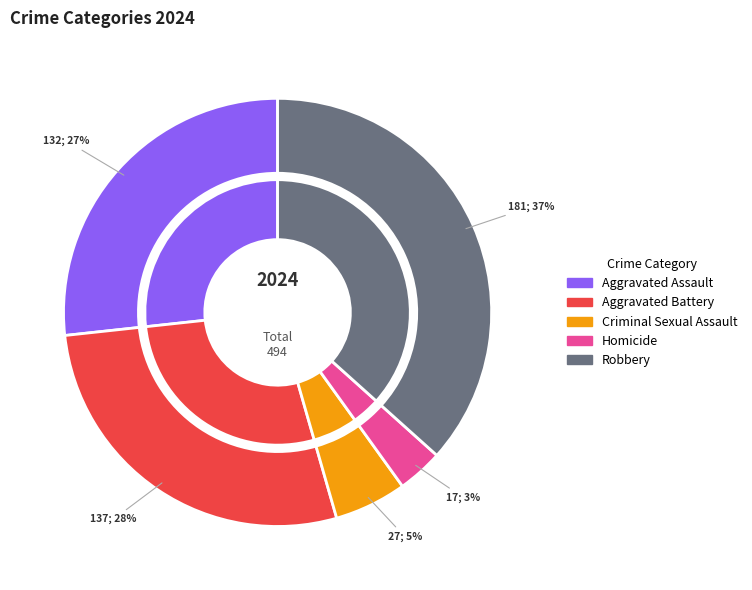

What percentage is the Aggravated Assault slice, to the nearest percent?

27%